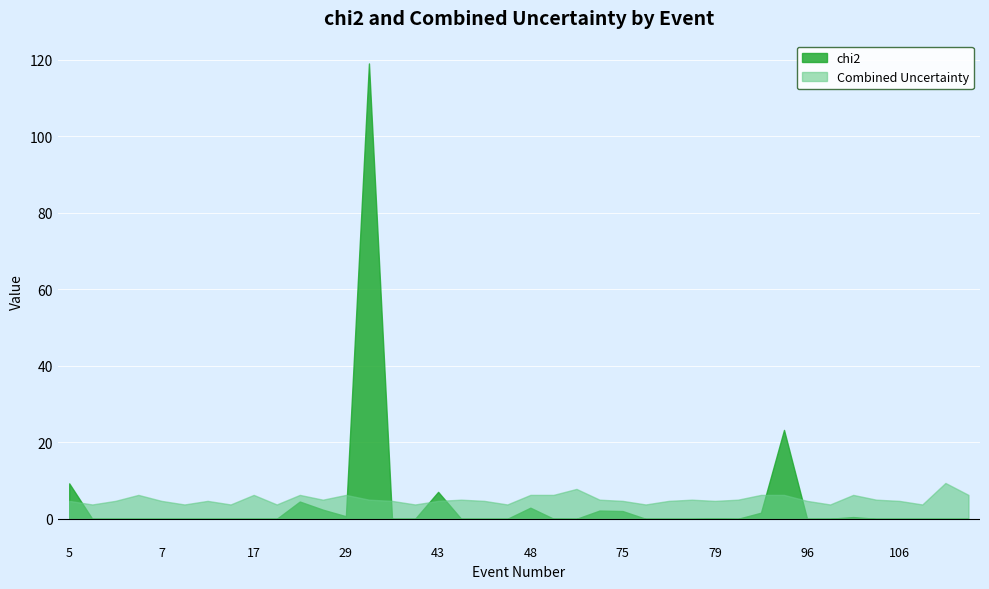

After their last crossing, which series has the higher values: Combined Uncertainty or chi2?

Combined Uncertainty